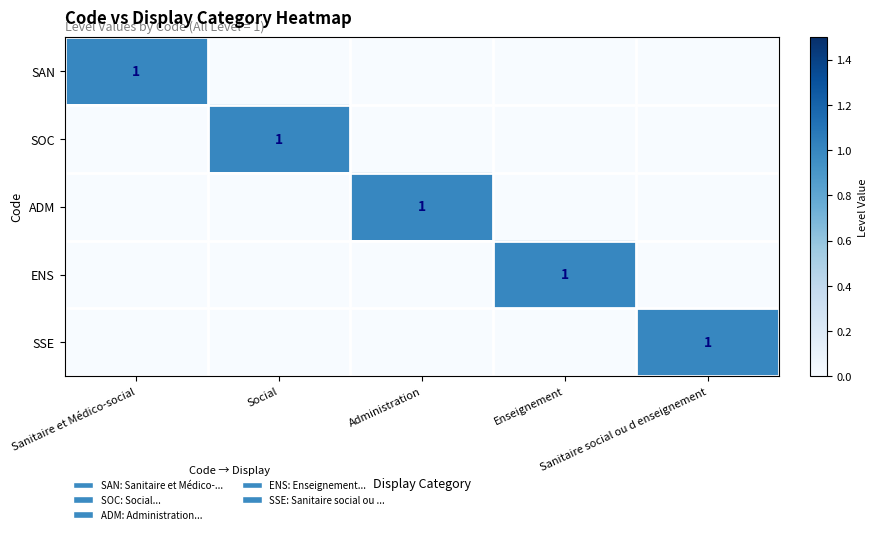

How many values in SAN are above zero?

1